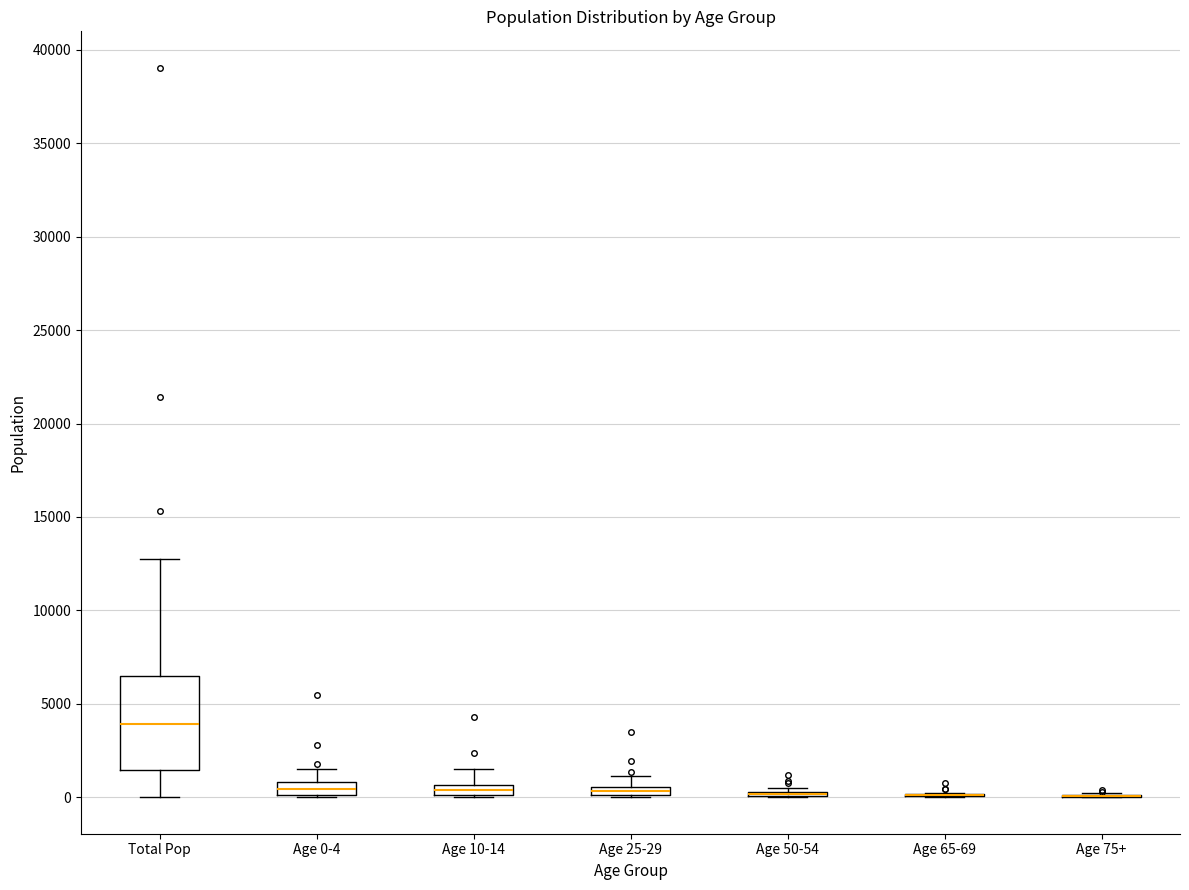

Which box is the tallest, from its lower edge to its upper edge?

Total Pop